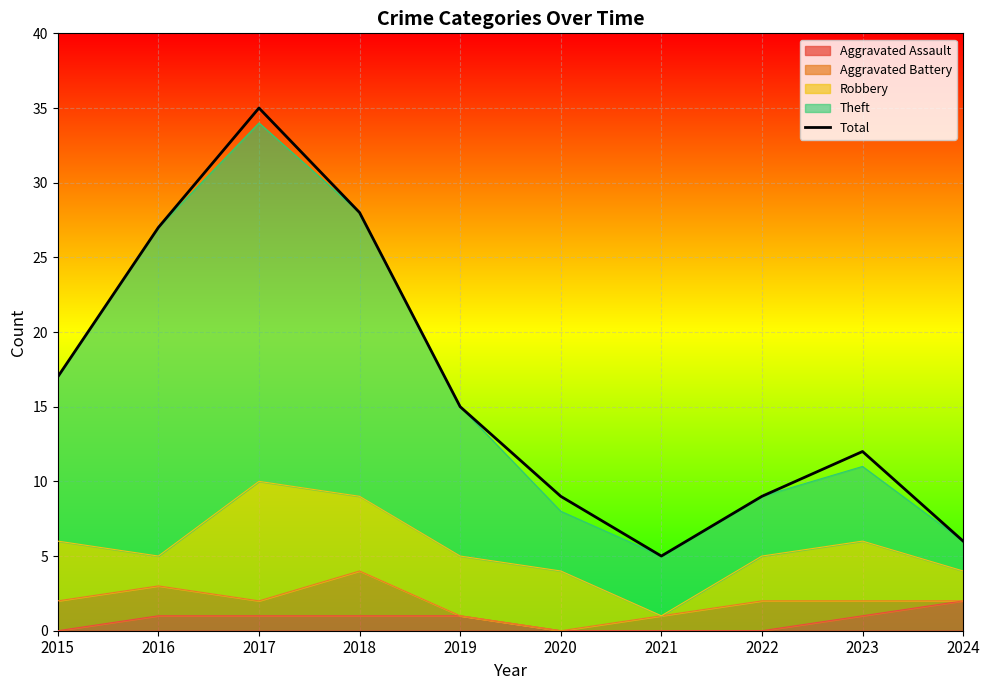

Reading left to right, what are all the values shown in this chart?

2015=17	2016=27	2017=35	2018=28	2019=15	2020=9	2021=5	2022=9	2023=12	2024=6